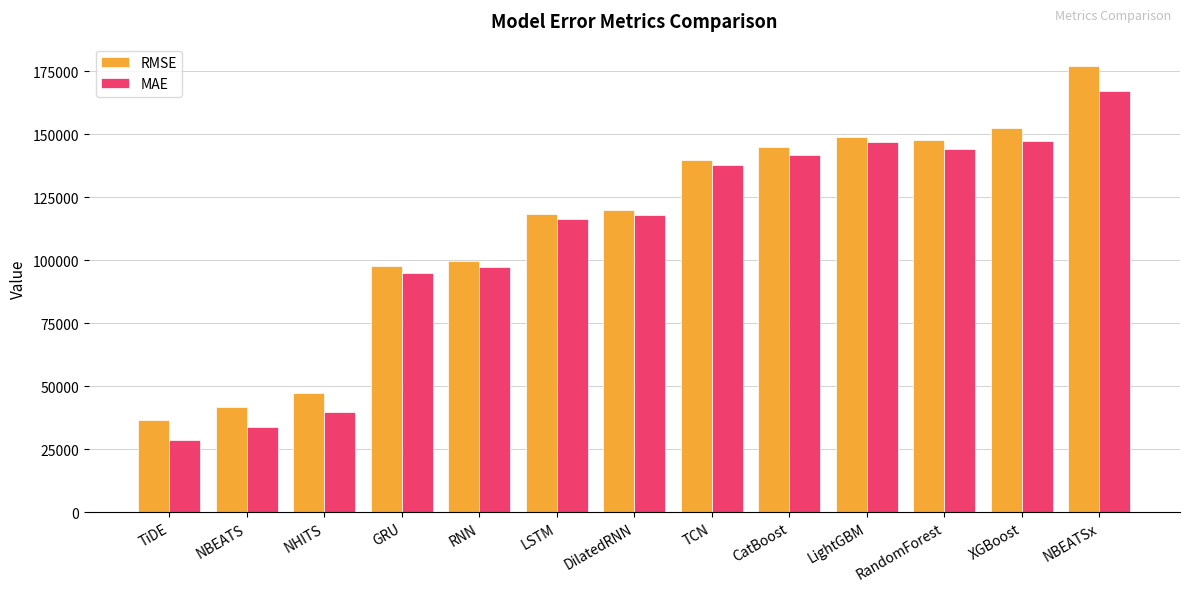

Which series changed the most between LSTM and LightGBM?

RMSE